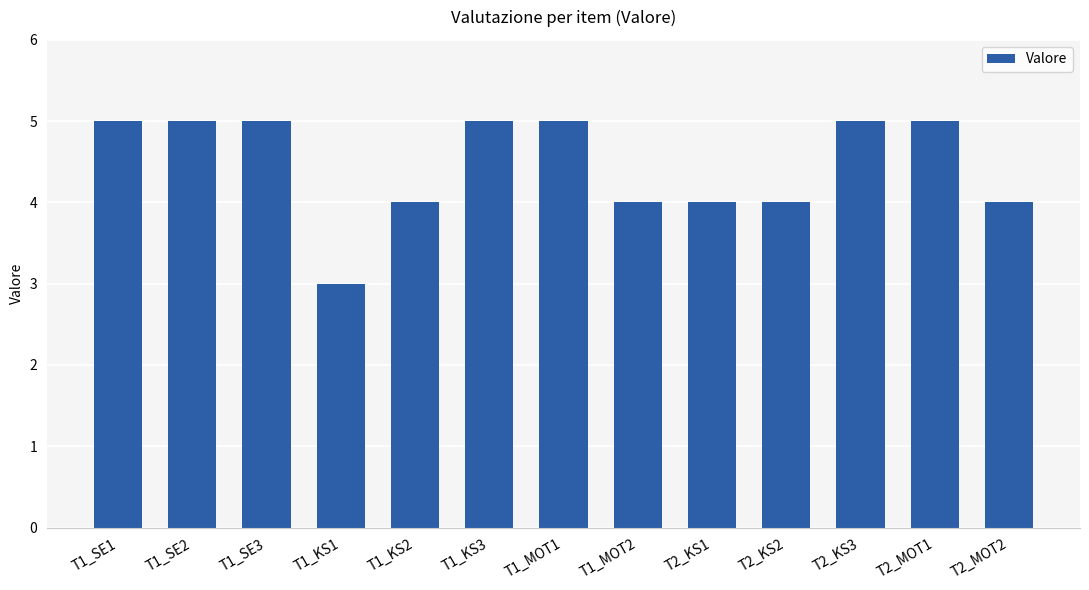

The value at T2_KS2 is 2. True or false?

False